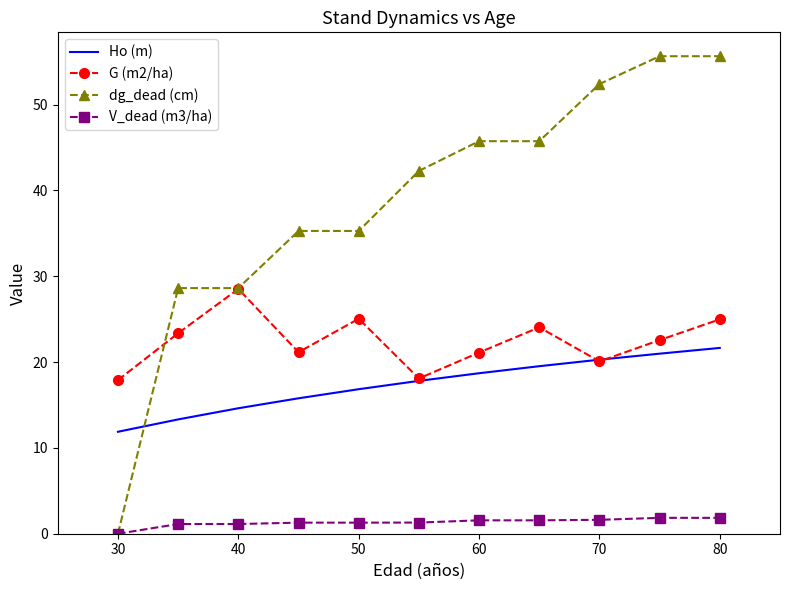

Rank the series by their maximum value, from lowest to highest.

V_dead (m3/ha), Ho (m), G (m2/ha), dg_dead (cm)